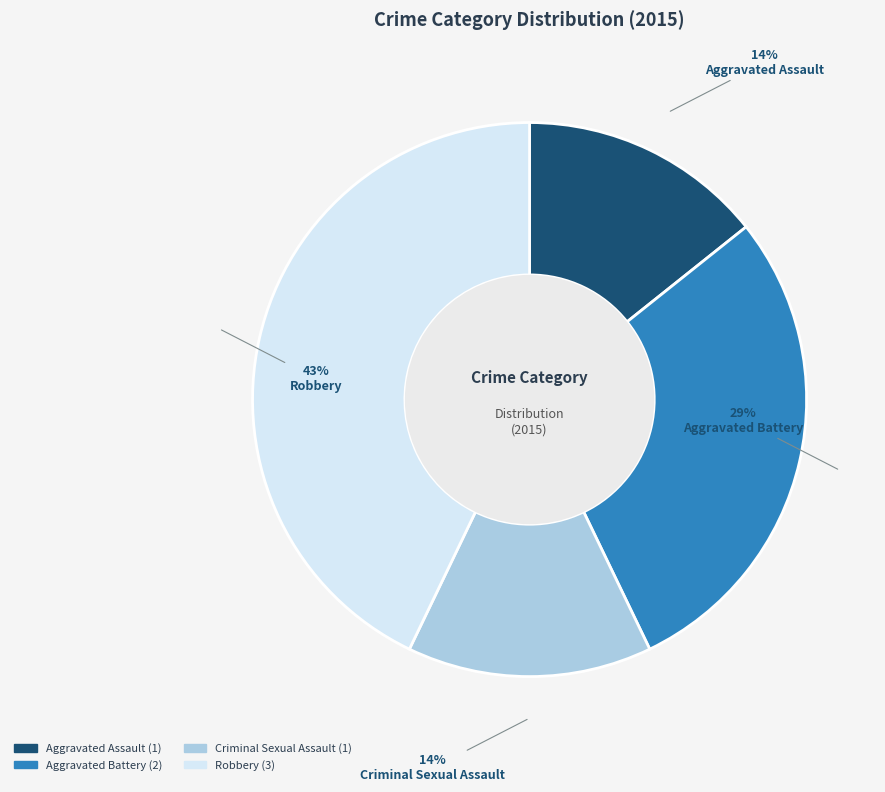

The Aggravated Assault slice represents 22% of the pie. True or false?

False